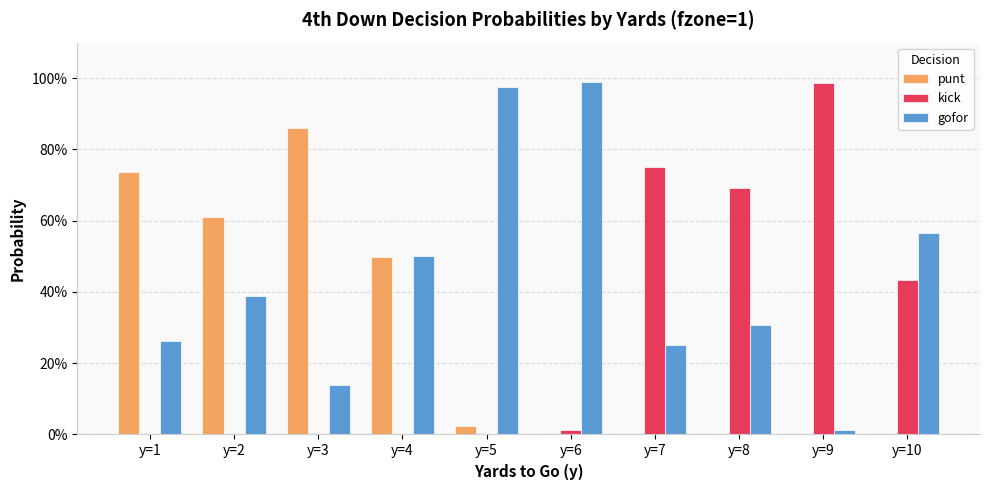

Does the chart contain stacked bars?

No